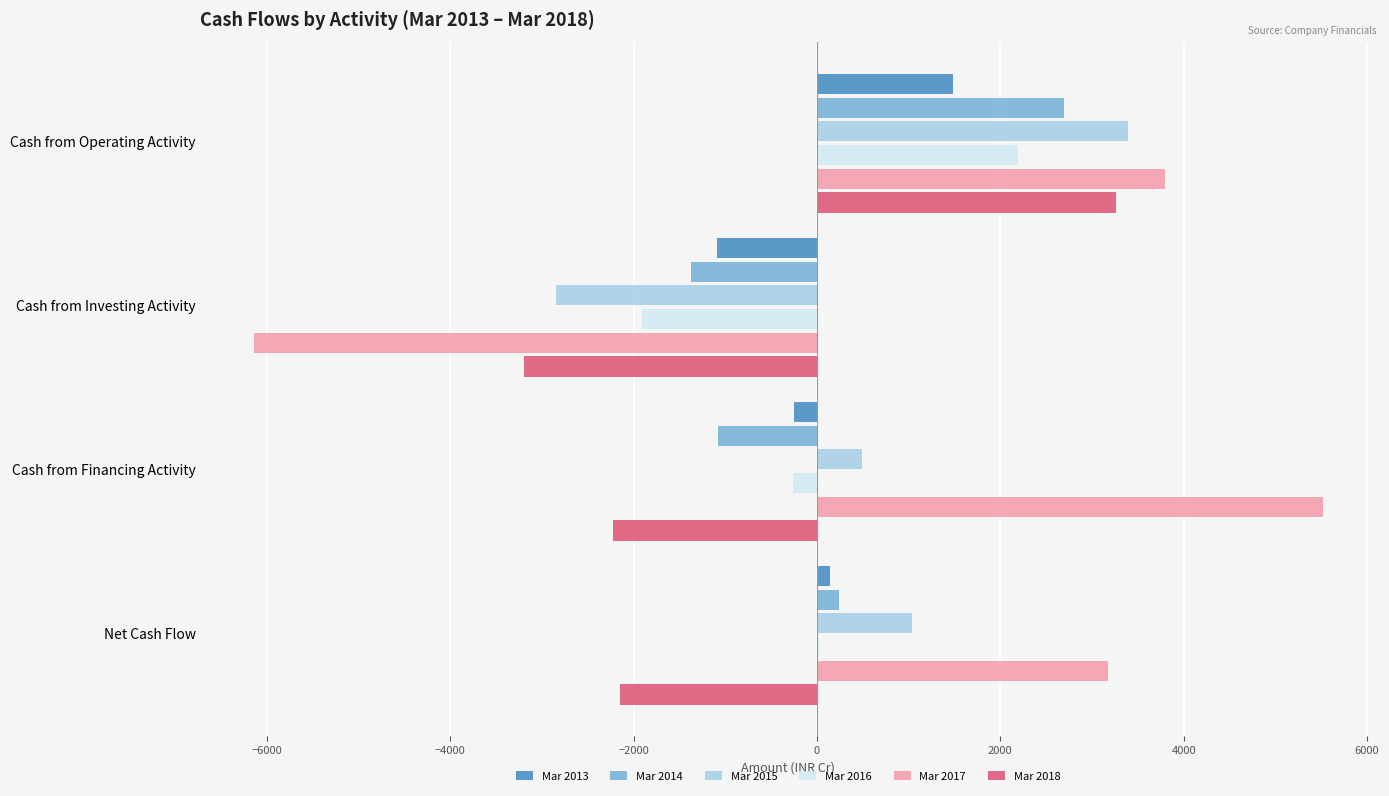

What is the sum of the Mar 2015 values at Cash from Operating Activity and Cash from Investing Activity?

546